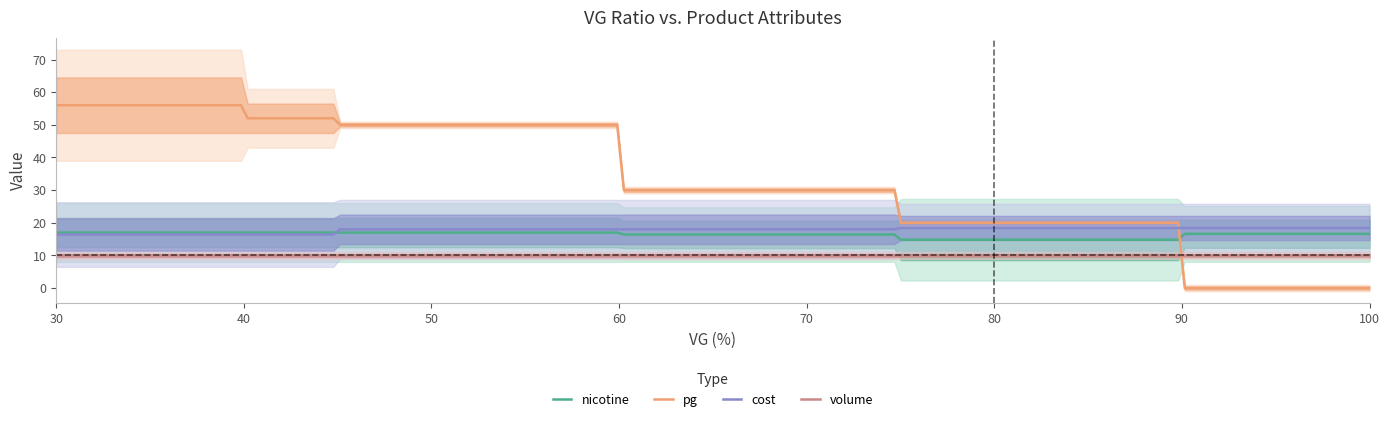

Count the pg values in the range 20 to 50.

26